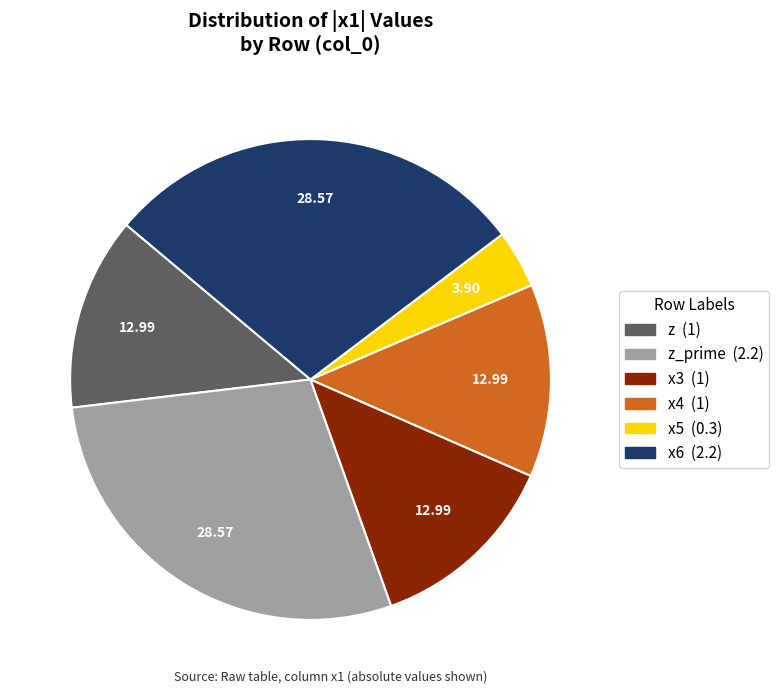

Is there any slice that represents more than half of the pie?

No